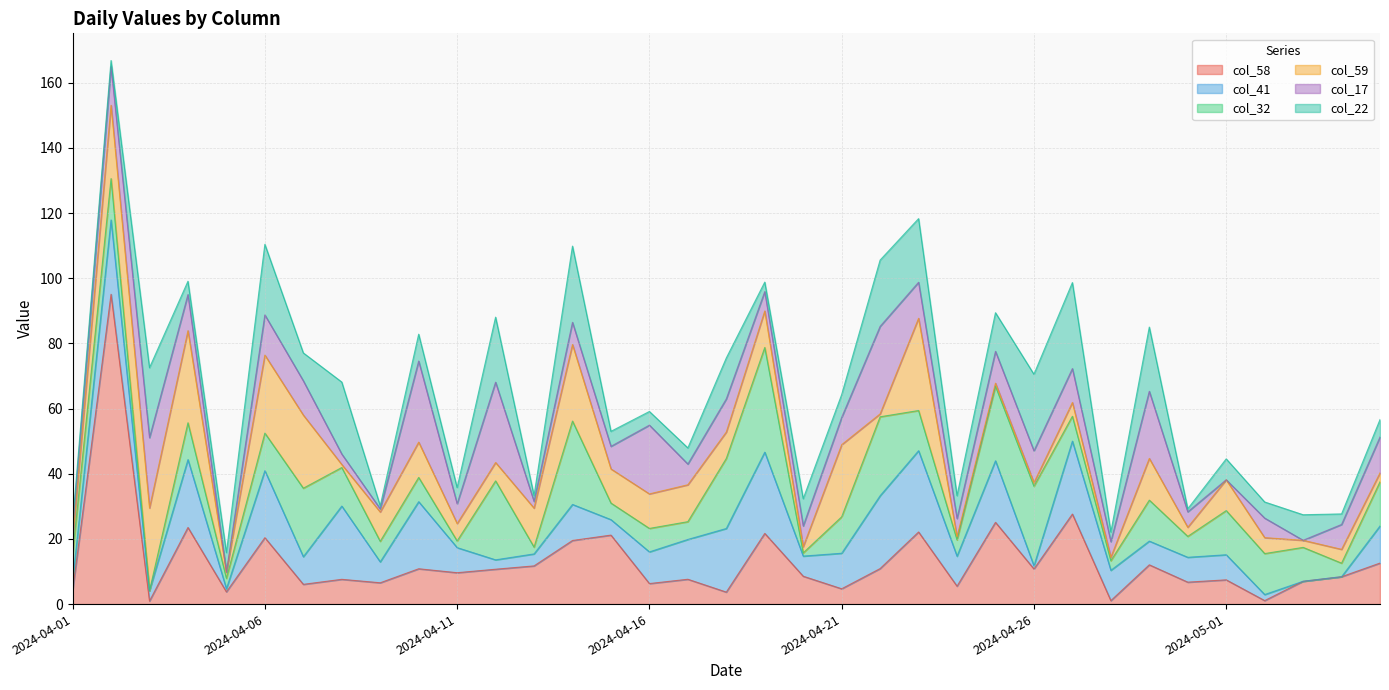

Count the number of data series in this chart.

6